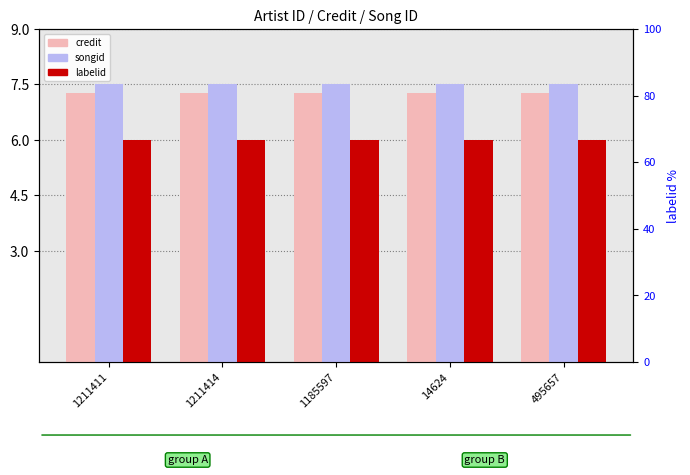

Rank the series by their maximum value, from lowest to highest.

labelid, credit, songid